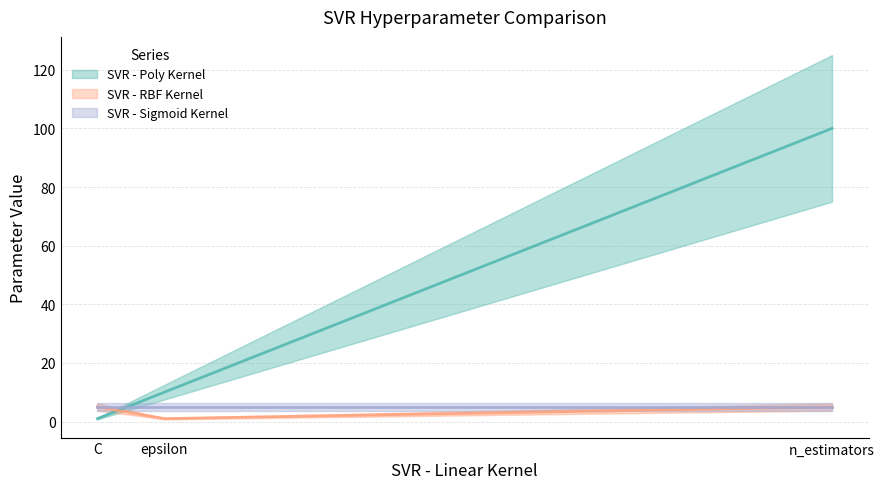

What is the label of the 1st point from the right?

n_estimators